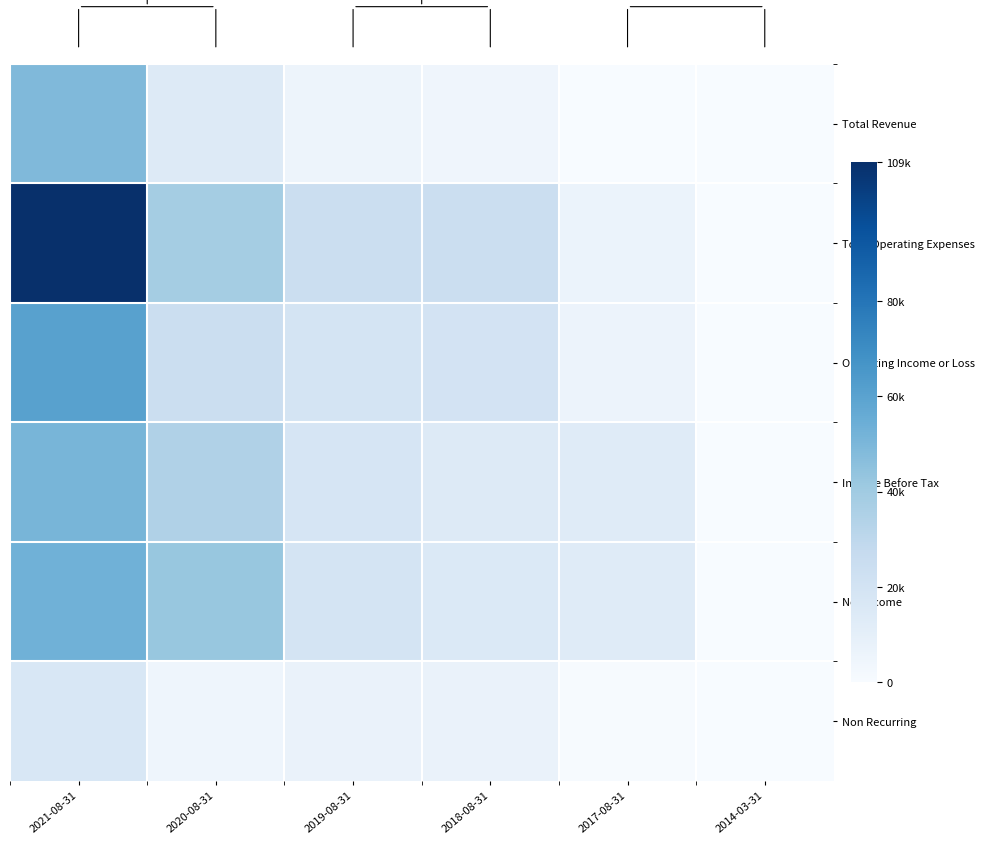

How many series are shown in this chart?

6